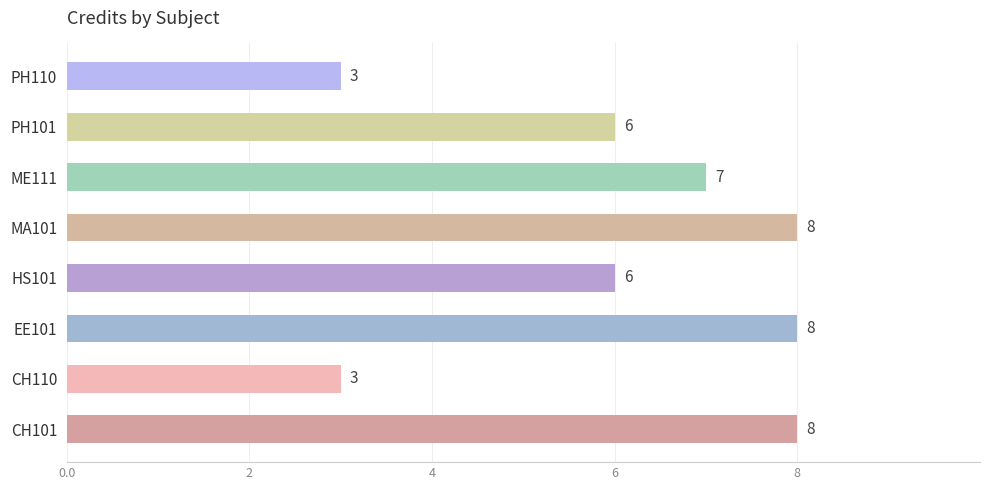

Reading bottom to top, extract all data points from this chart.

CH101=8	CH110=3	EE101=8	HS101=6	MA101=8	ME111=7	PH101=6	PH110=3